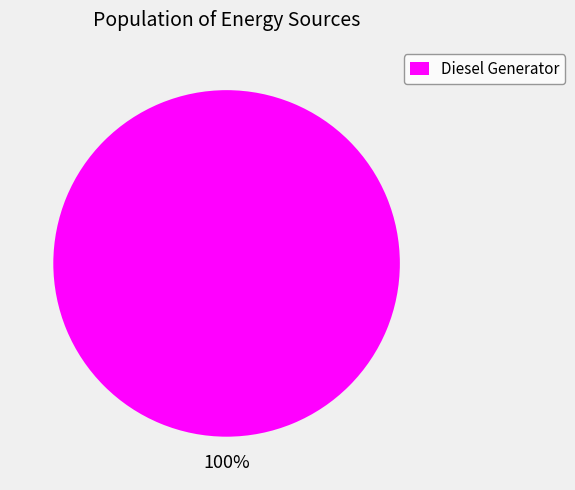

To the nearest percent, what percentage of the pie is Diesel Generator?

100%